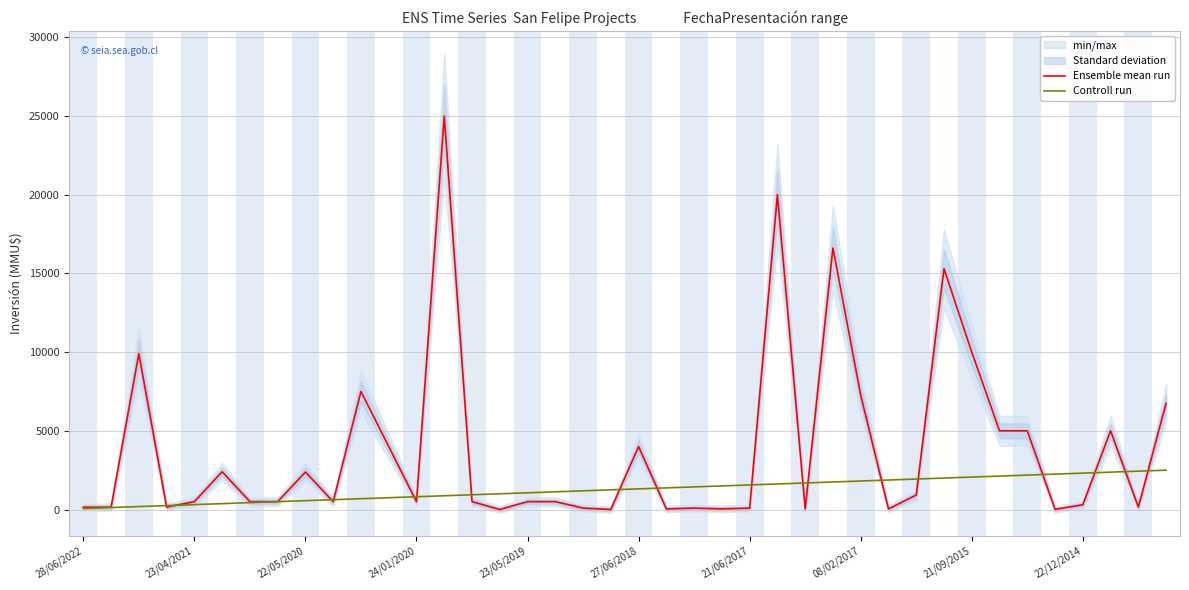

At which label does Controll run reach its minimum?

28/06/2022